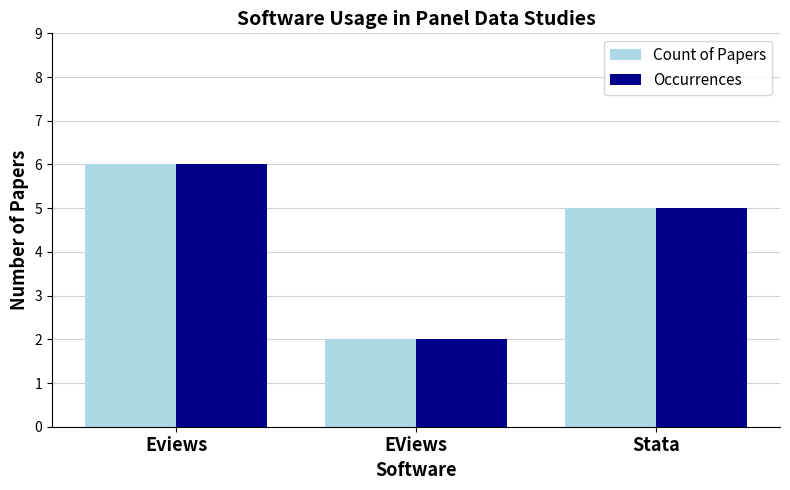

Rank the categories by Count of Papers value from lowest to highest.

EViews, Stata, Eviews